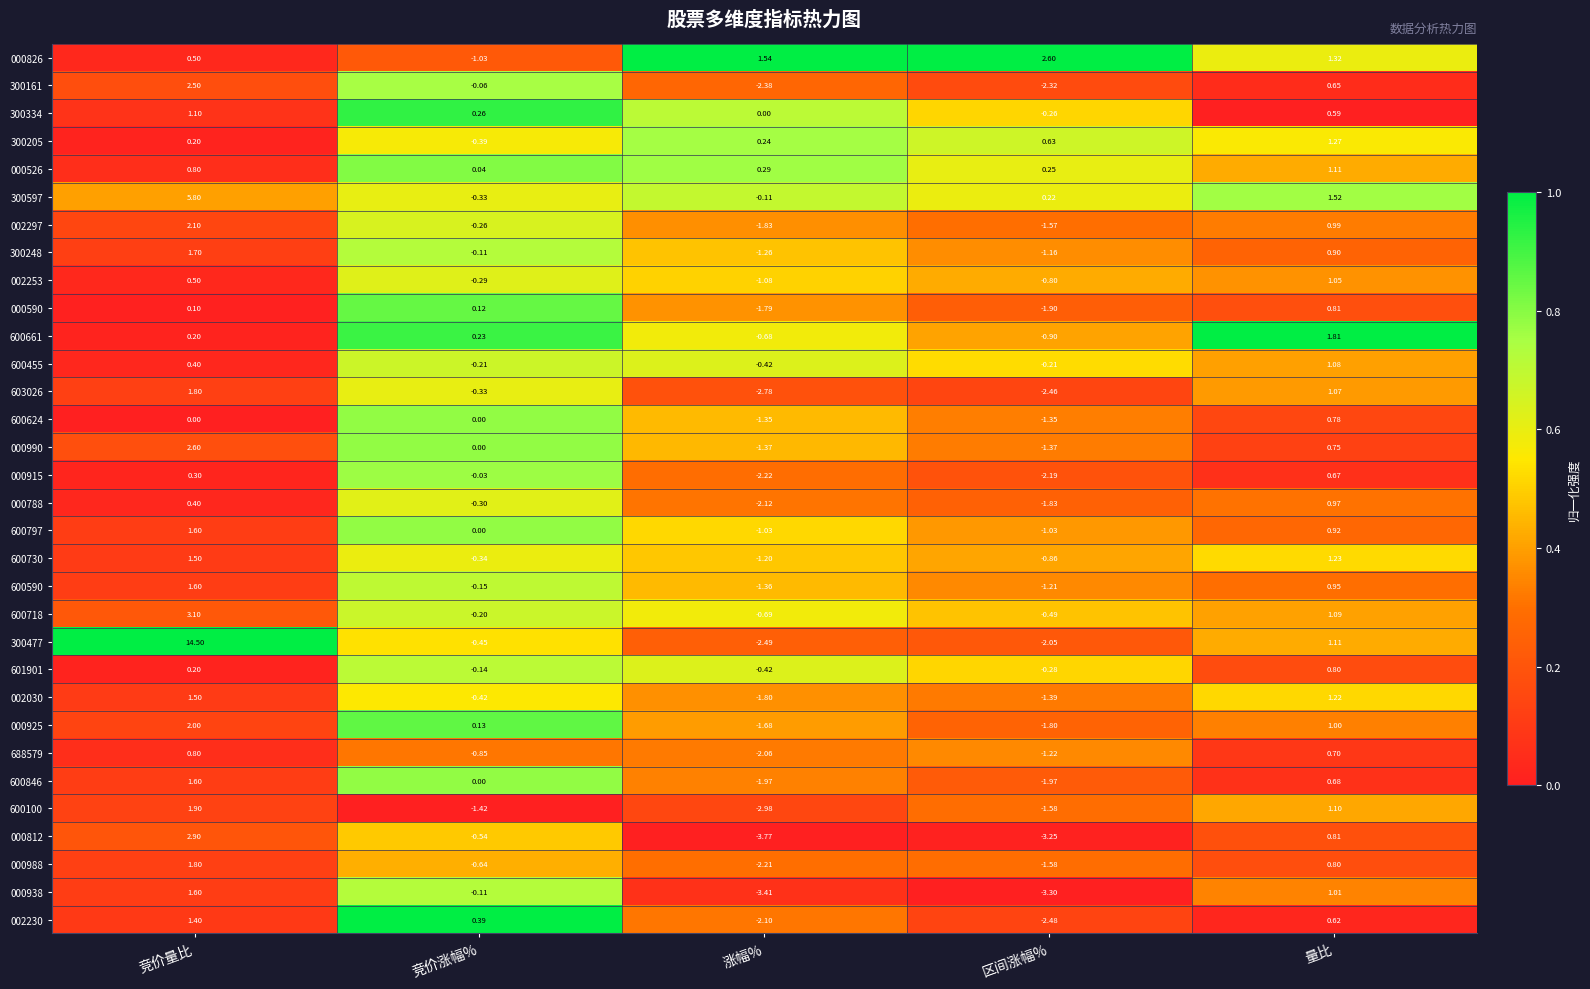

At which category does the chart reach its minimum across all series?

涨幅%